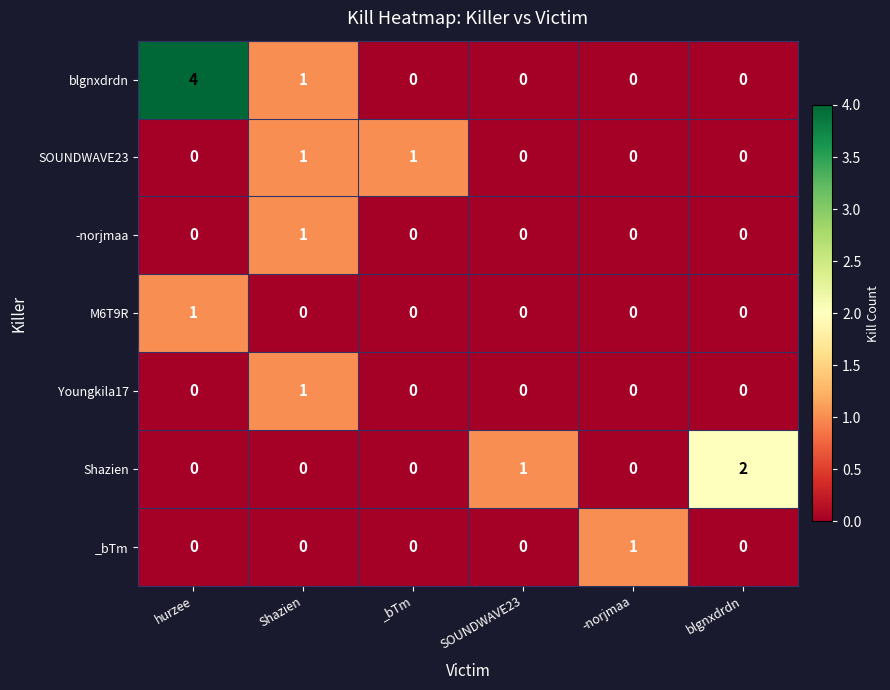

Which category has the highest value in the blgnxdrdn series?

hurzee